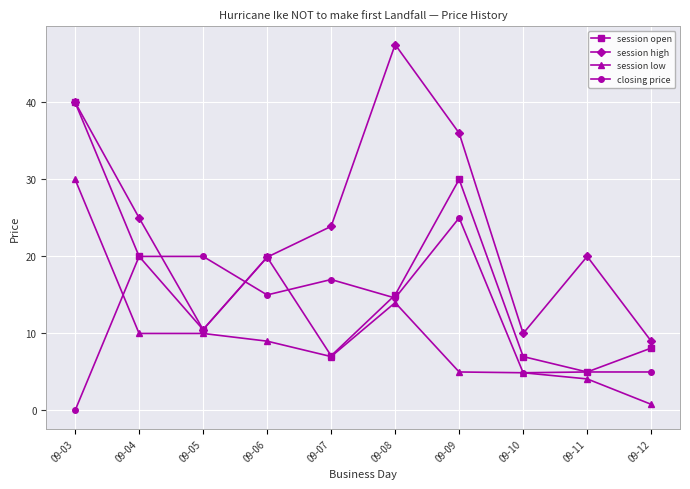

Which category has the lowest value across all series?

09-03